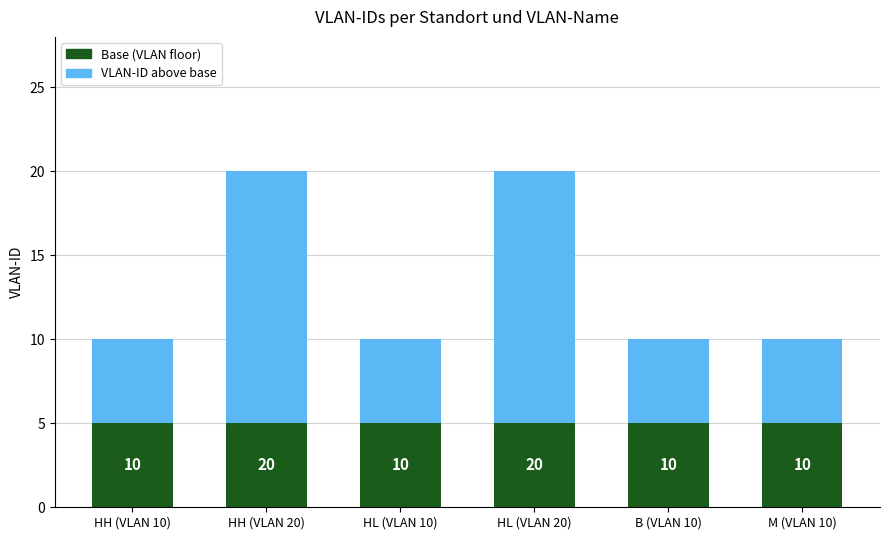

Is it true that Base (VLAN floor) equals 5 at HL (VLAN 10)?

True